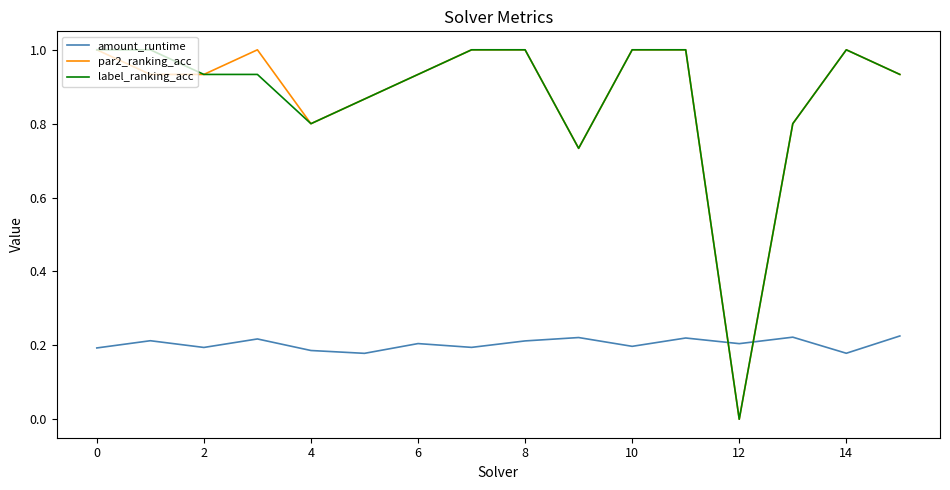

True or false: amount_runtime and par2_ranking_acc intersect in this chart.

True